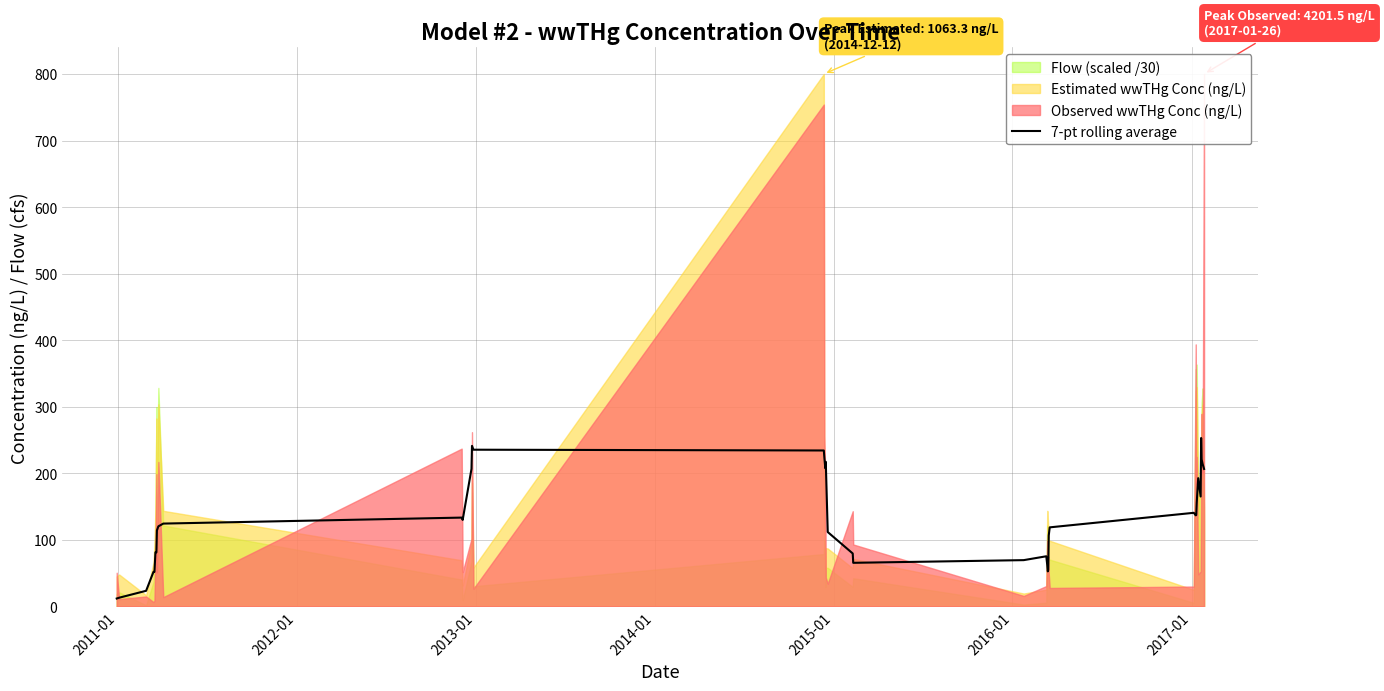

How many lines are shown in the chart?

1